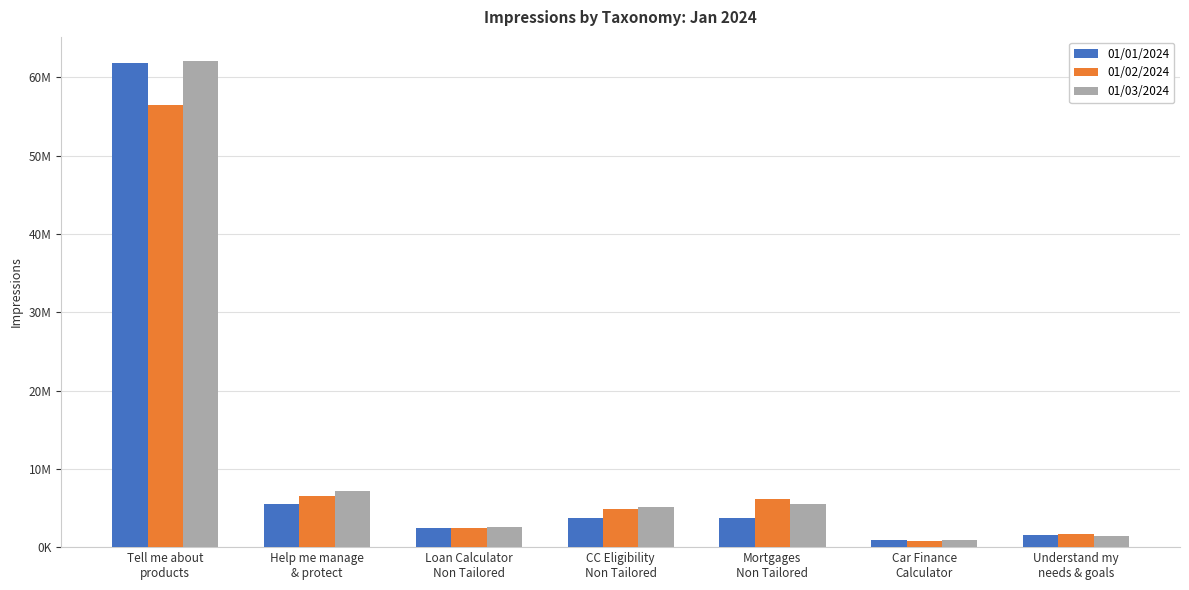

List the labels in order of 01/03/2024 value, largest first.

Tell me about
products, Help me manage
& protect, Mortgages
Non Tailored, CC Eligibility
Non Tailored, Loan Calculator
Non Tailored, Understand my
needs & goals, Car Finance
Calculator